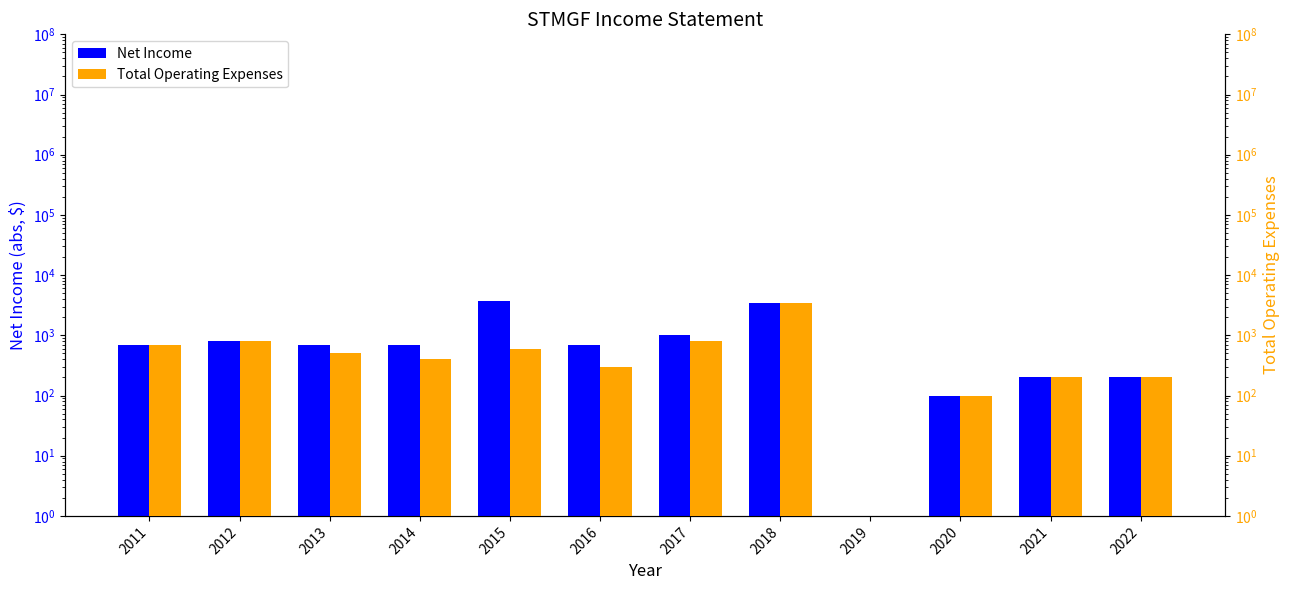

True or false: Total Operating Expenses has a value of 100 at 2020.

True